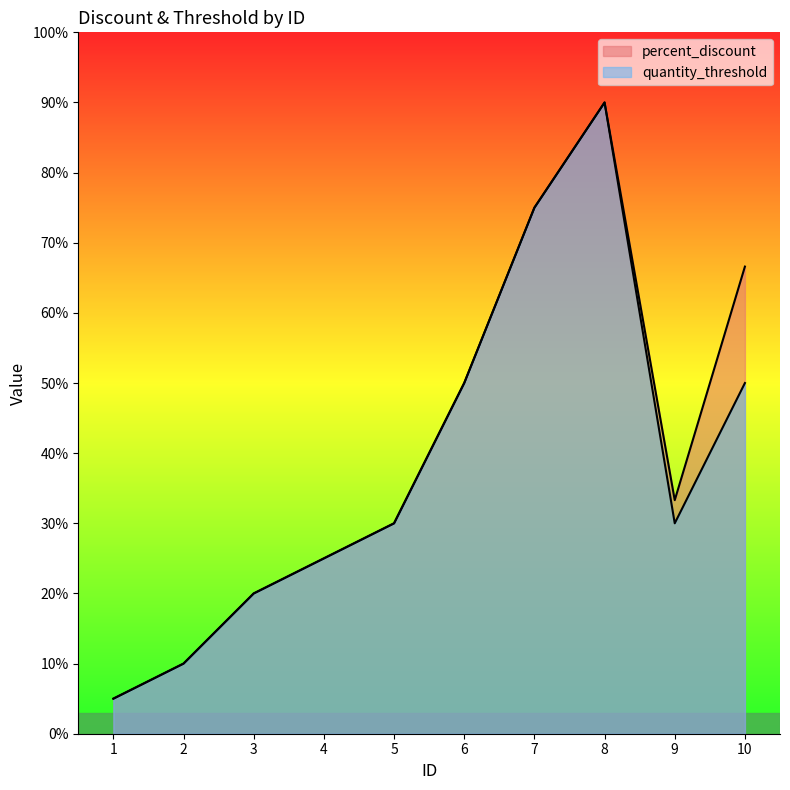

Does the chart display data point markers on the line(s)?

No